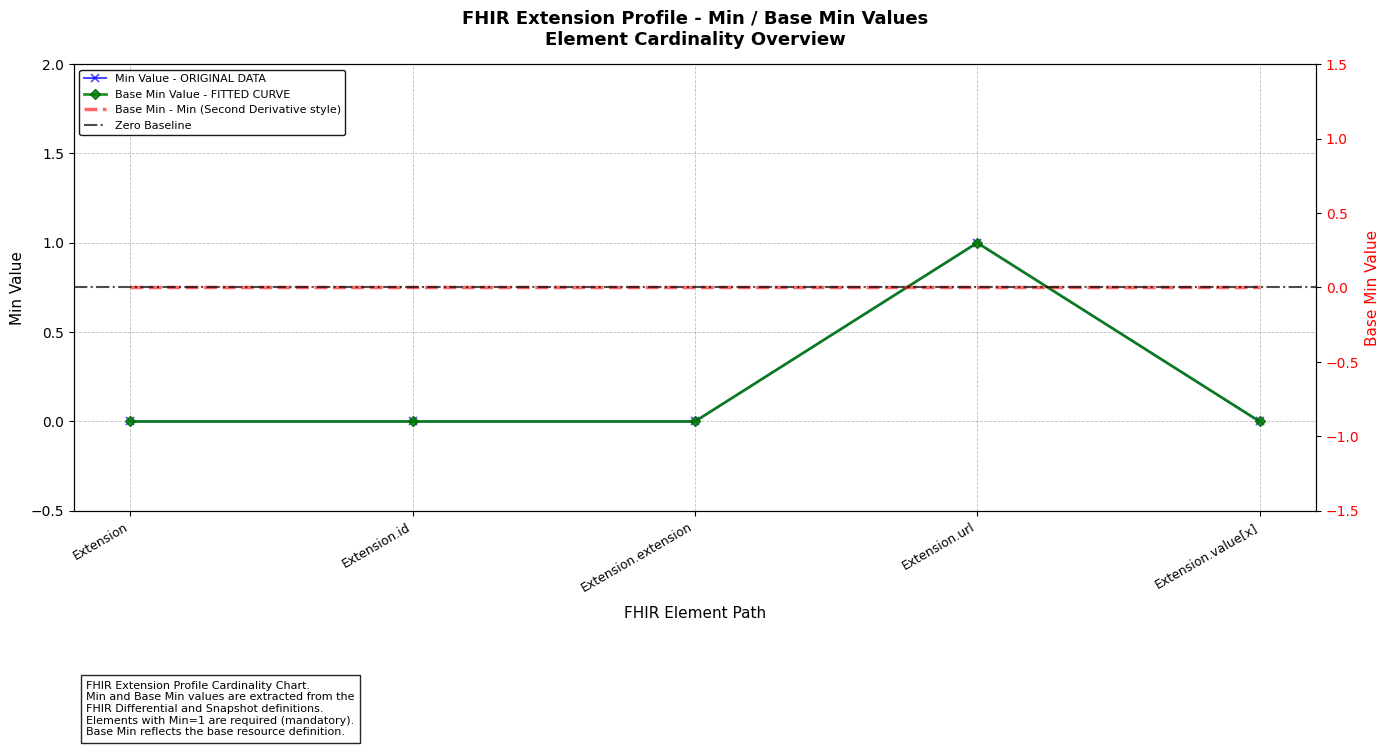

The value of Min at Extension.value[x] is -1. True or false?

False